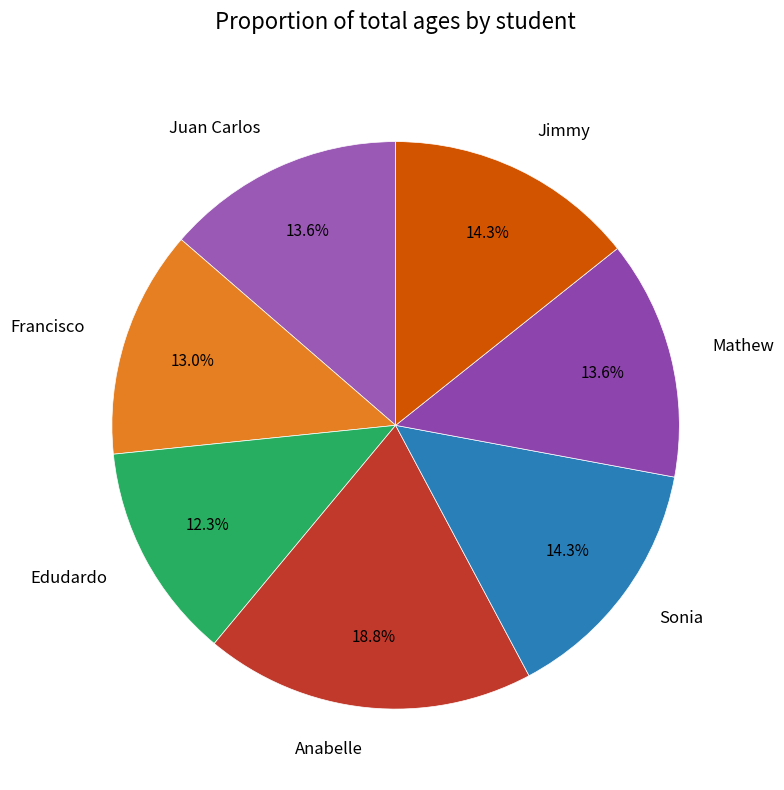

Does any single category account for the majority?

No